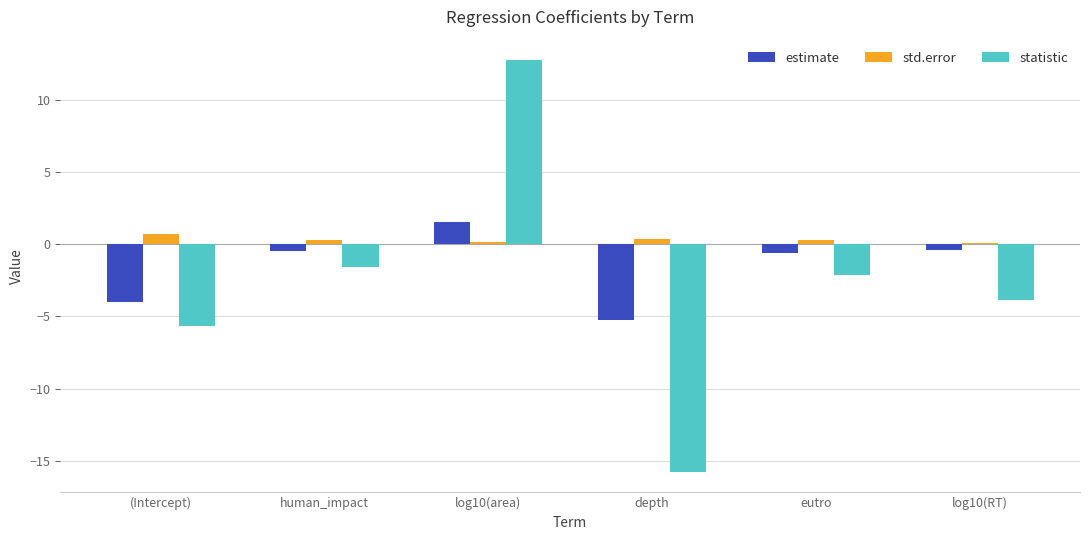

What is the maximum value shown in the chart?

12.7